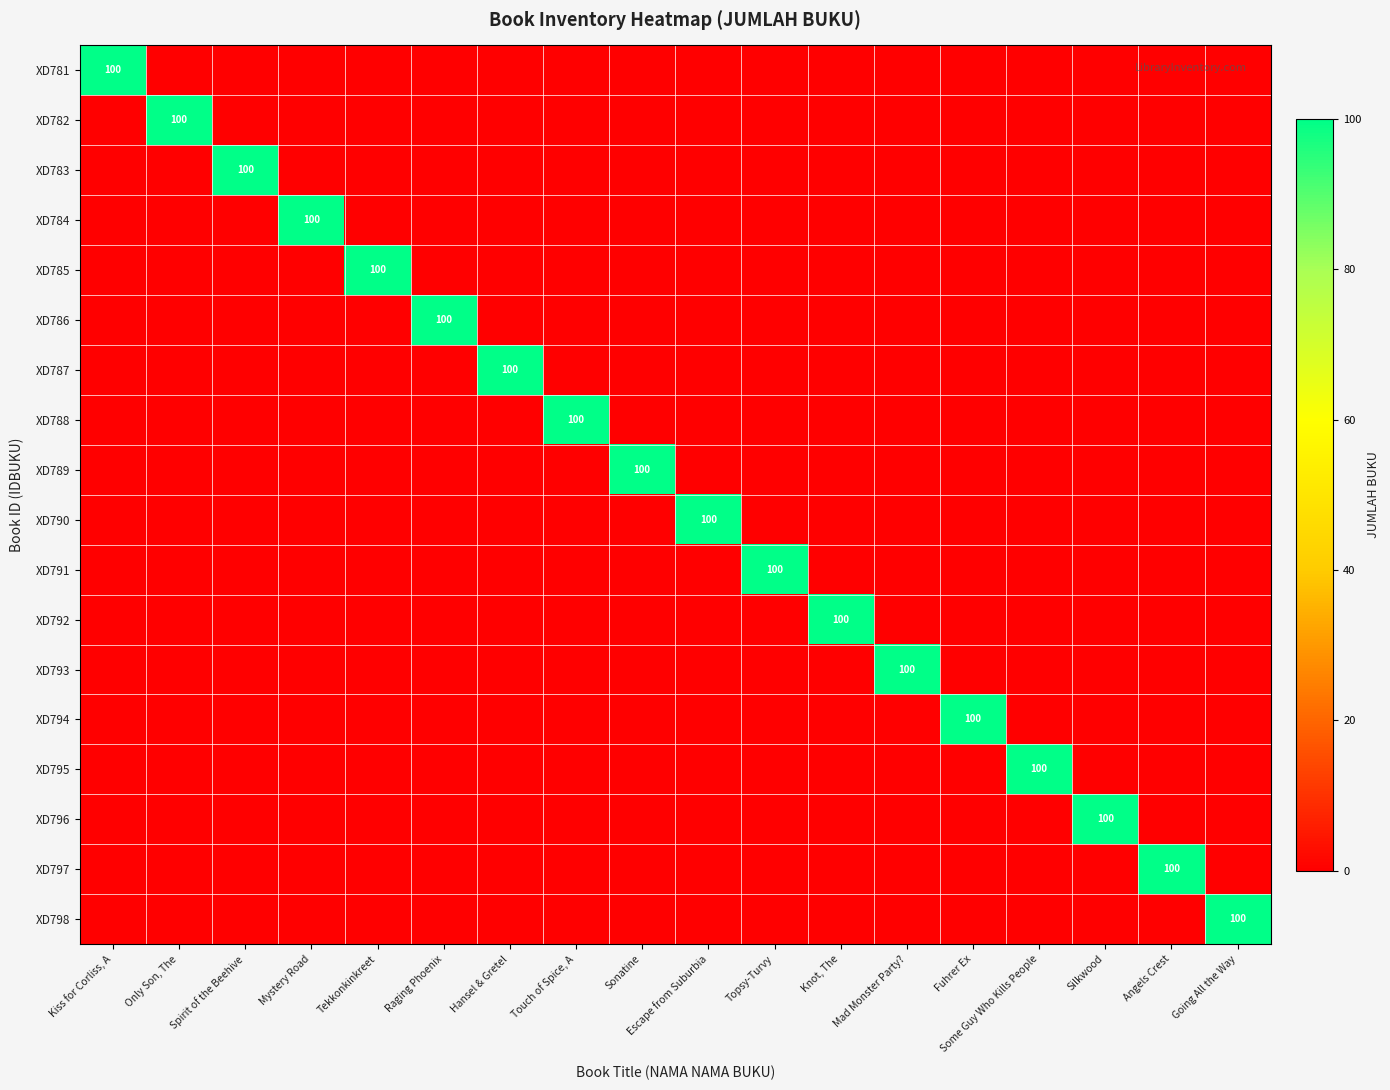

How many data points in XD785 are above 0?

1